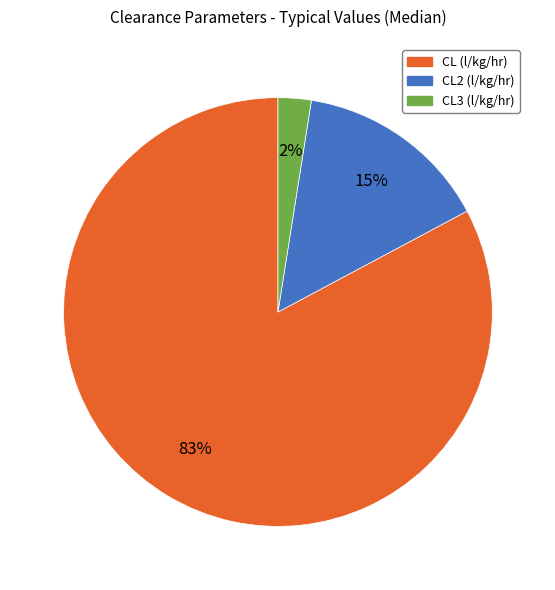

Which category accounts for the majority?

CL (l/kg/hr)